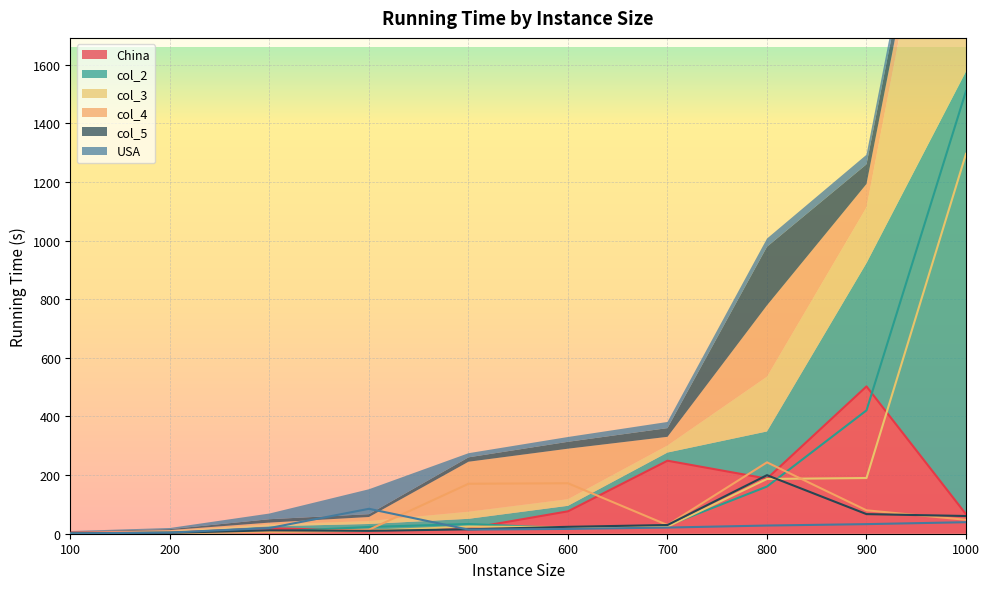

At which category is the sum across all series the highest?

1000